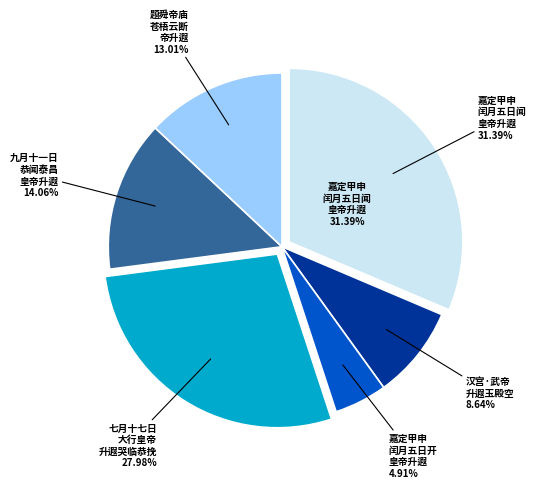

How many slices are in this pie chart?

6